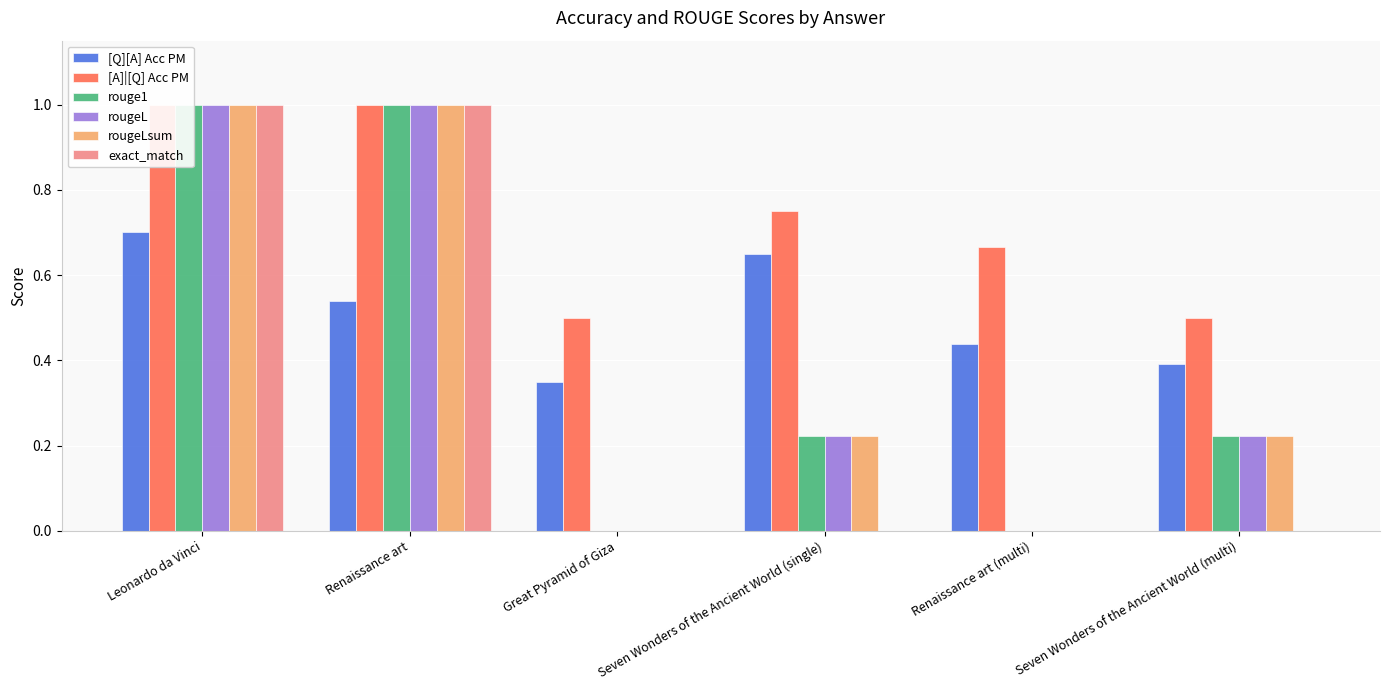

What is the lowest value of the [A]|[Q] Acc PM series?

0.5